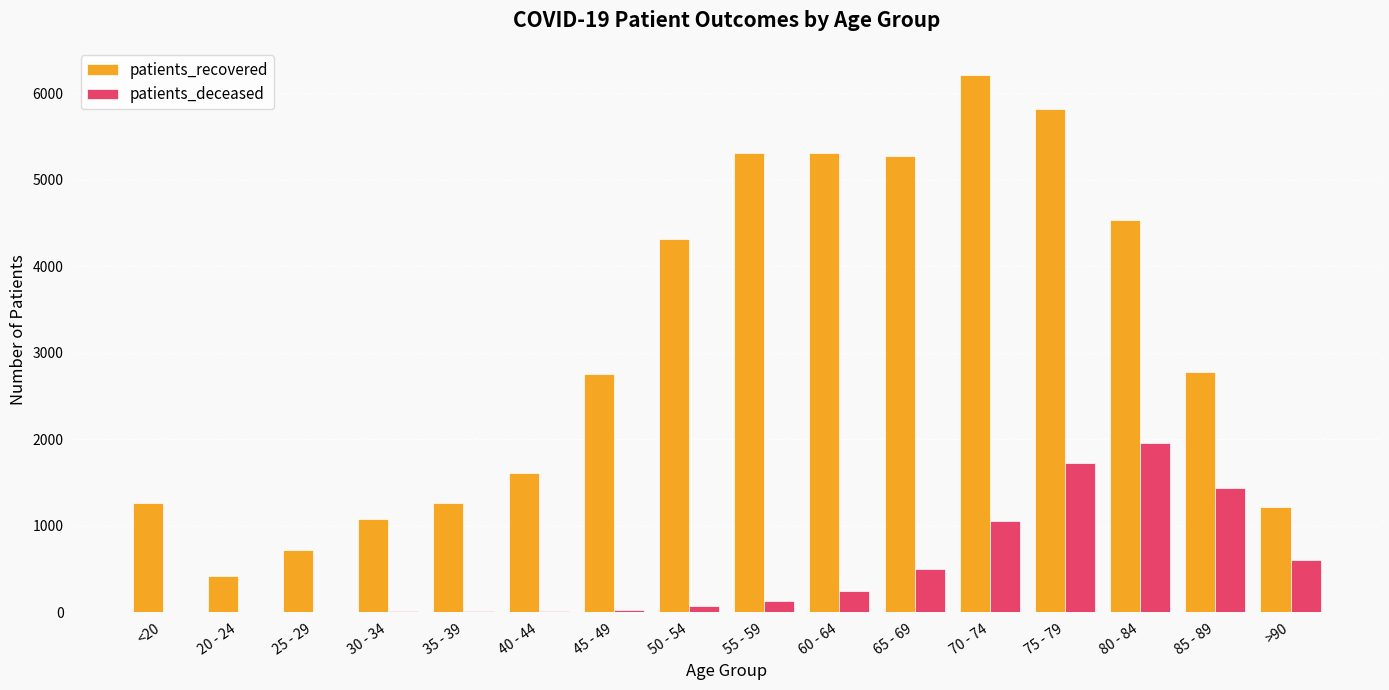

Between 30 - 34 and 65 - 69, which series saw the biggest shift?

patients_recovered